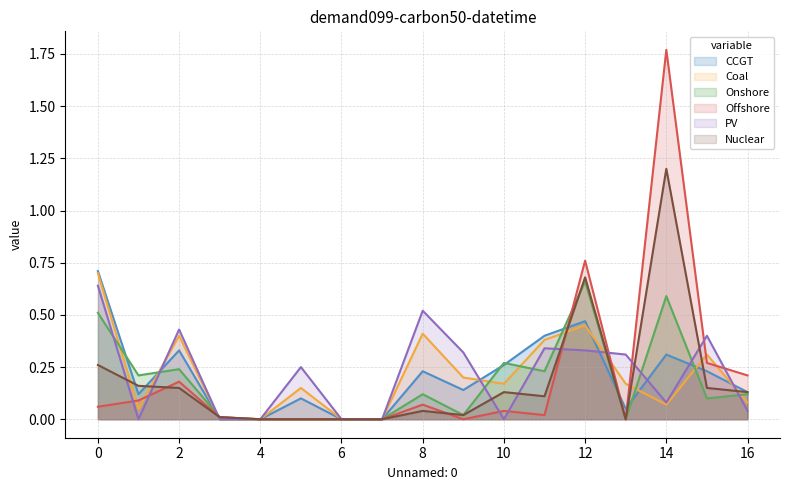

At which category is the sum across all series the highest?

14